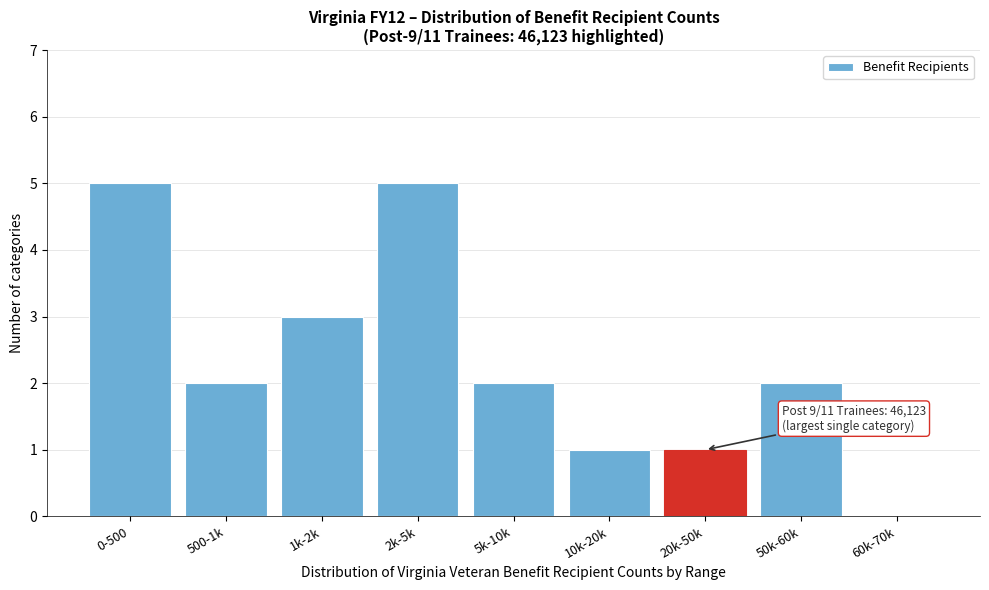

Reading right to left, what are all the values shown in this chart?

60k-70k=0	50k-60k=2	20k-50k=1	10k-20k=1	5k-10k=2	2k-5k=5	1k-2k=3	500-1k=2	0-500=5